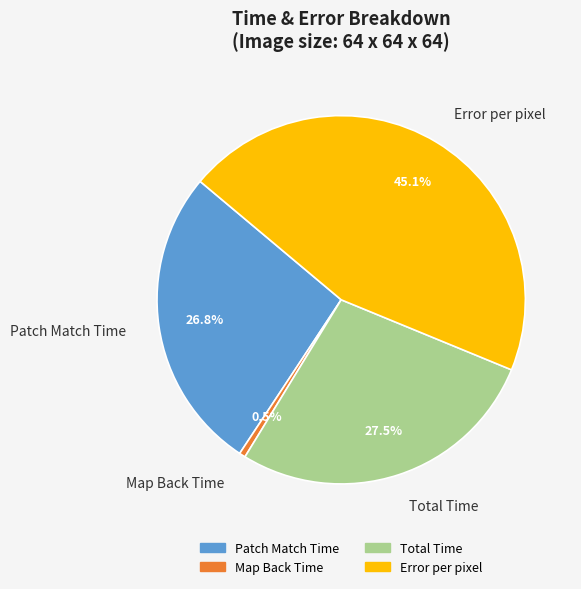

To the nearest percent, what is the average slice percentage?

25%